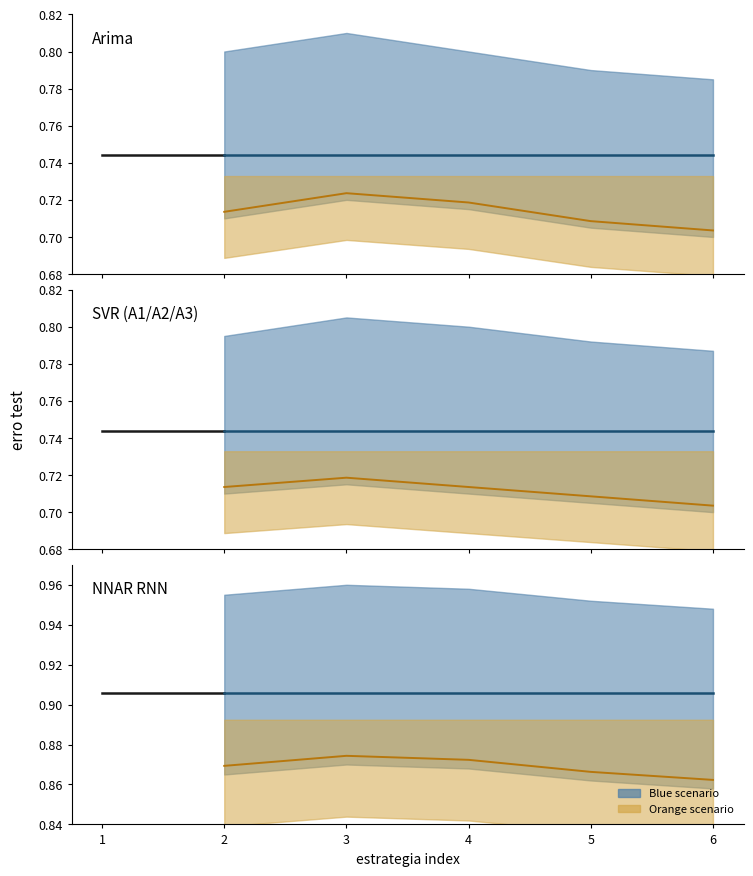

True or false: erro test - NNAR RNN and erro test - SVR cross at least once.

False